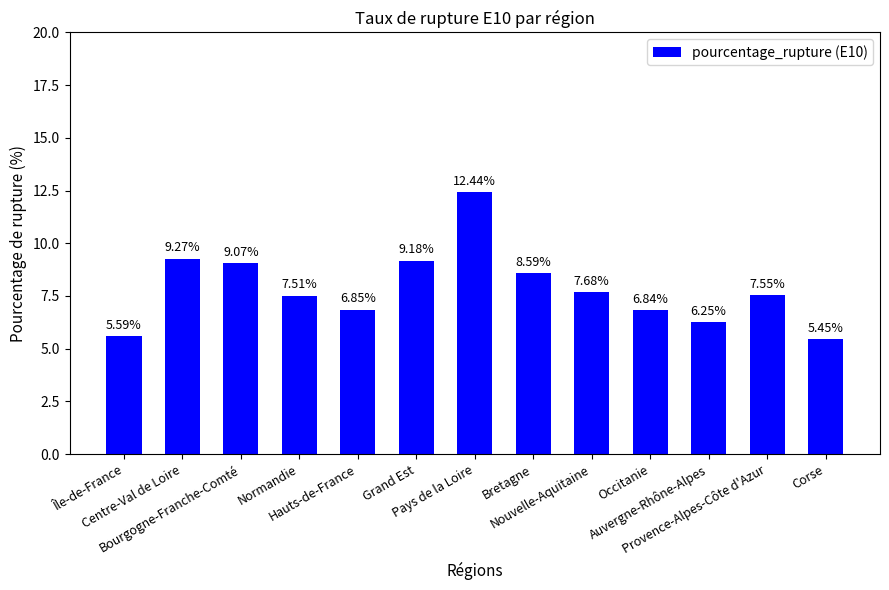

Are the bars horizontal?

No